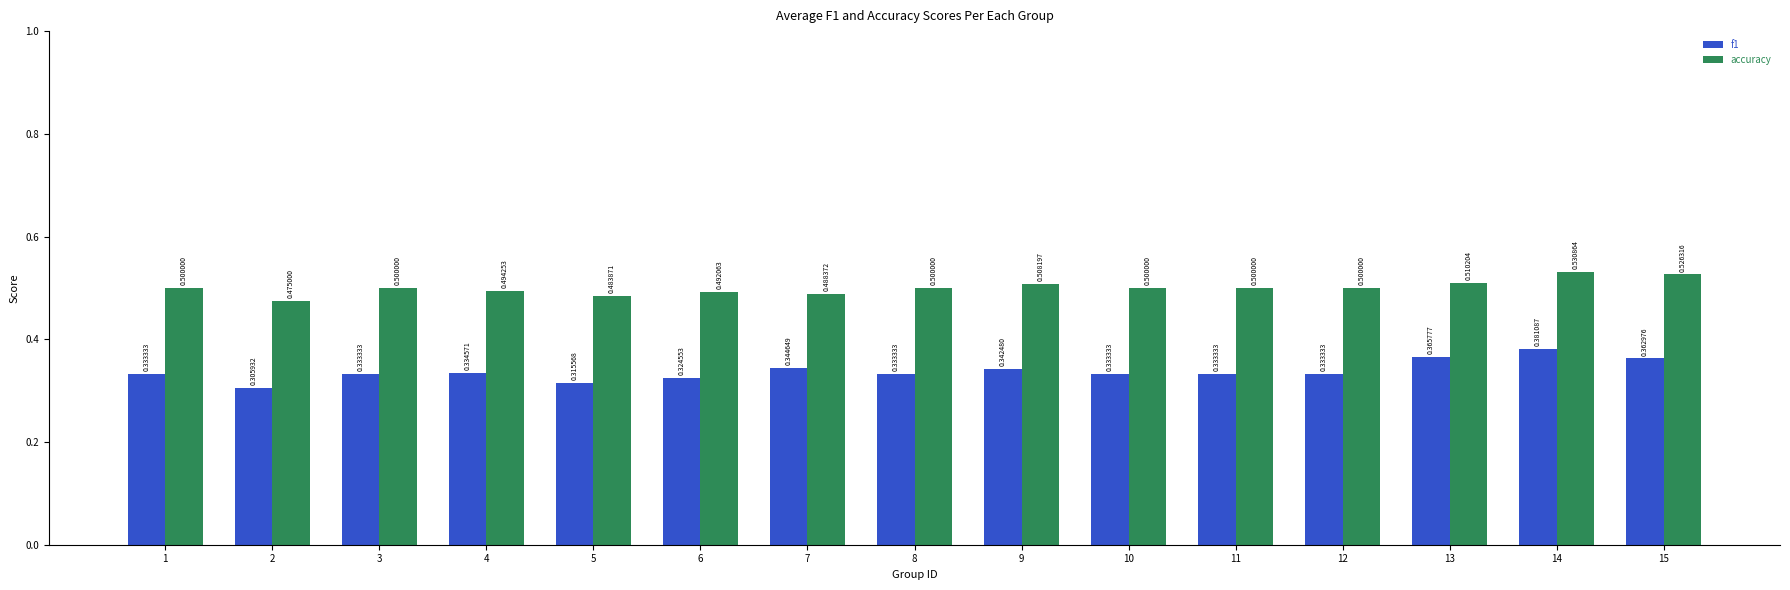

What is the difference between the maximum and minimum values in the accuracy series?

0.1